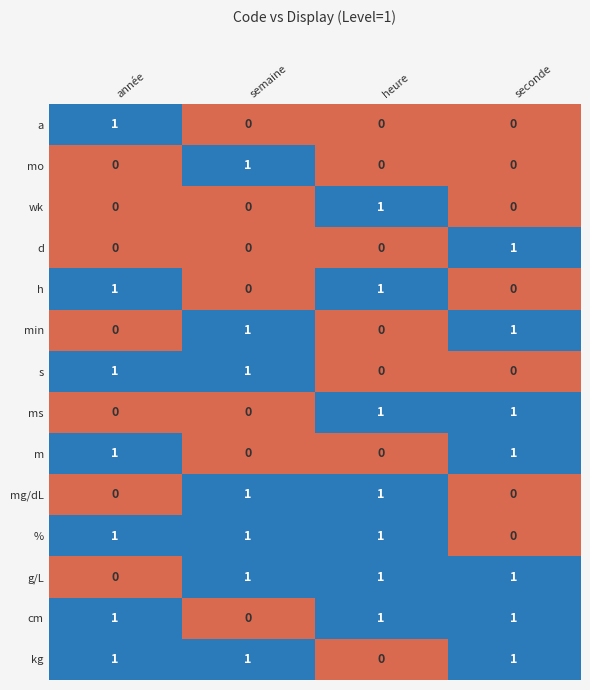

What is the total value across all series at semaine?

7